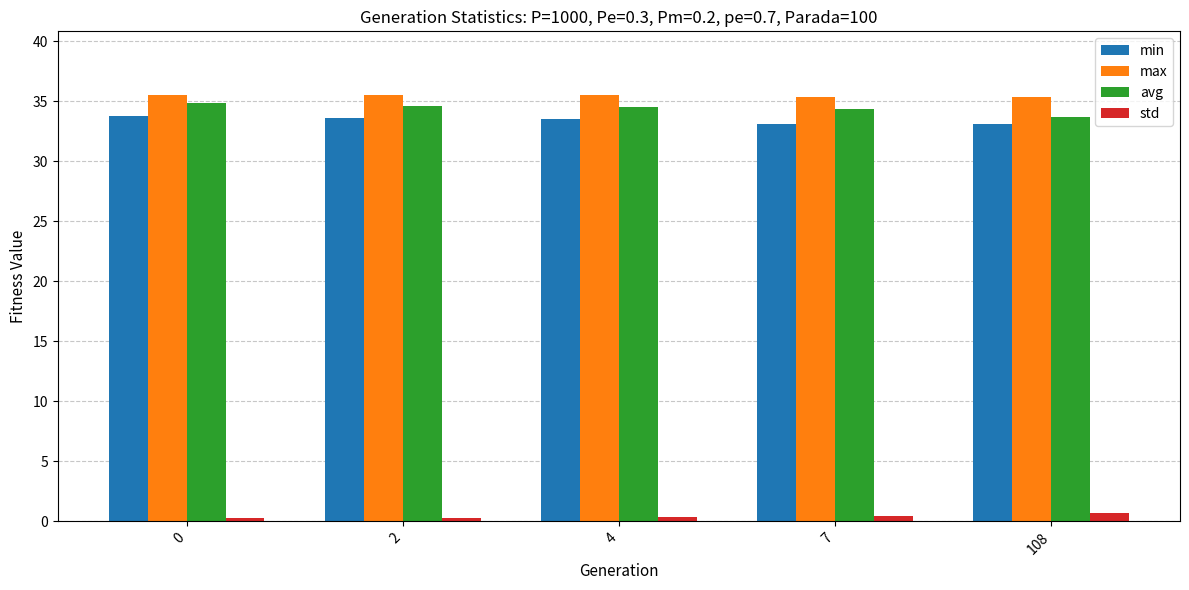

What is the difference between the second highest and minimum values in the max series?

0.1